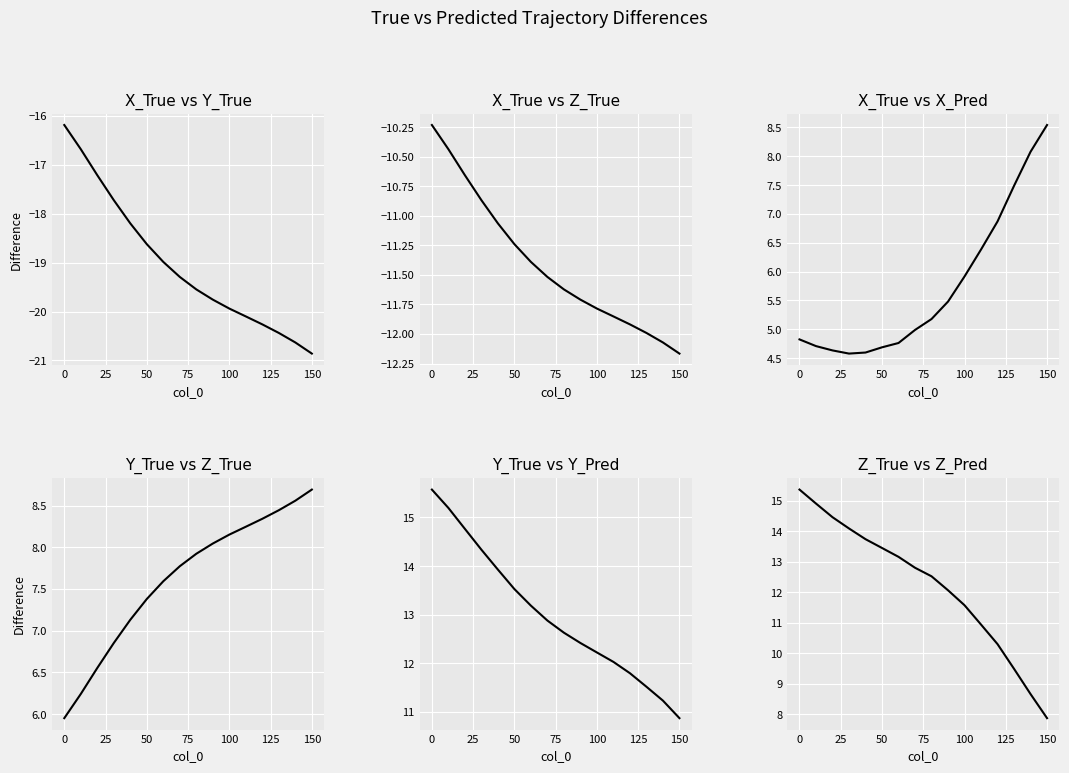

What is the lowest value of the X_True vs X_Pred series?

4.6